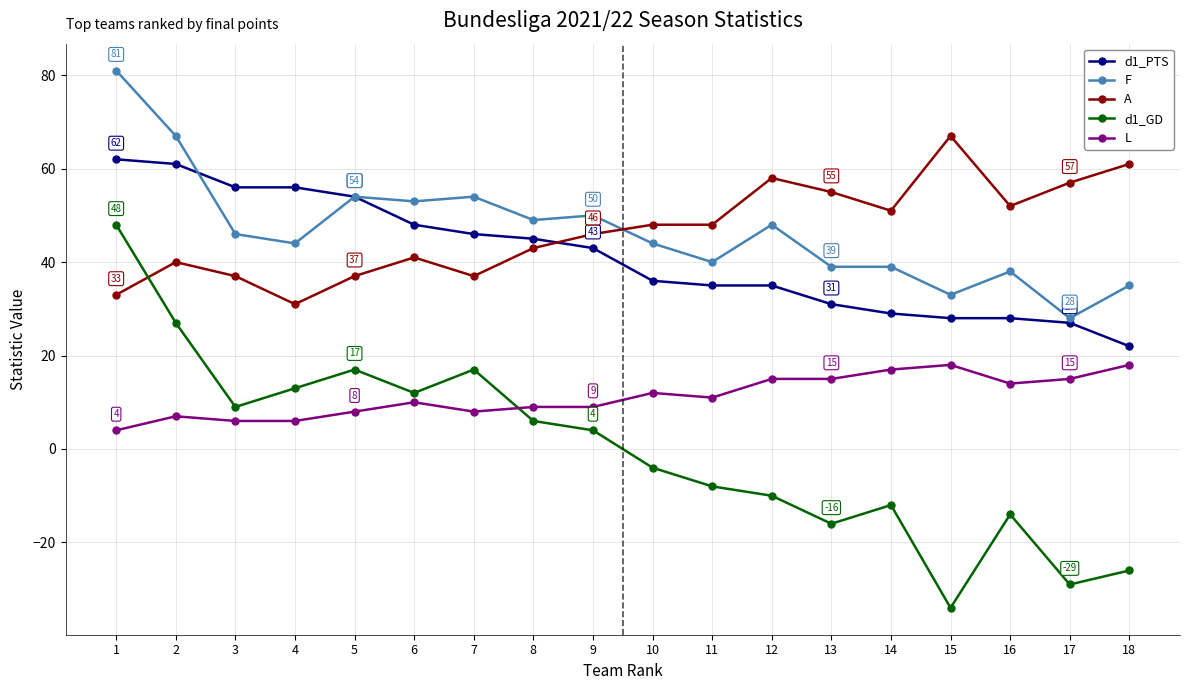

What is the approximate value of F at 3, to the nearest 5?

45